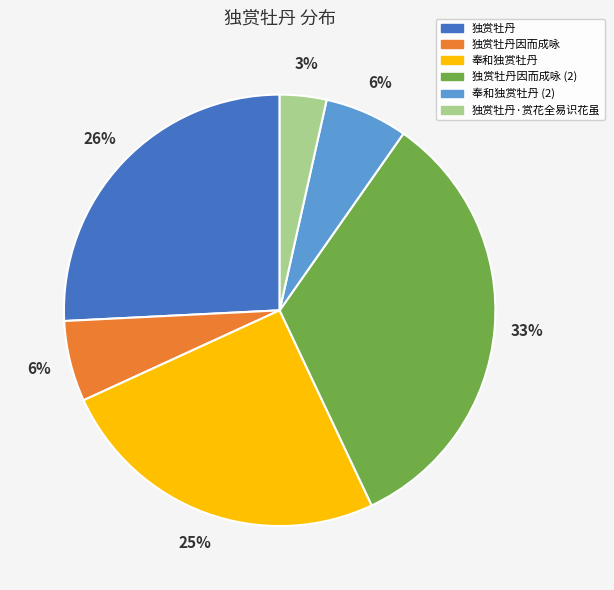

Count the number of slices in the pie.

6